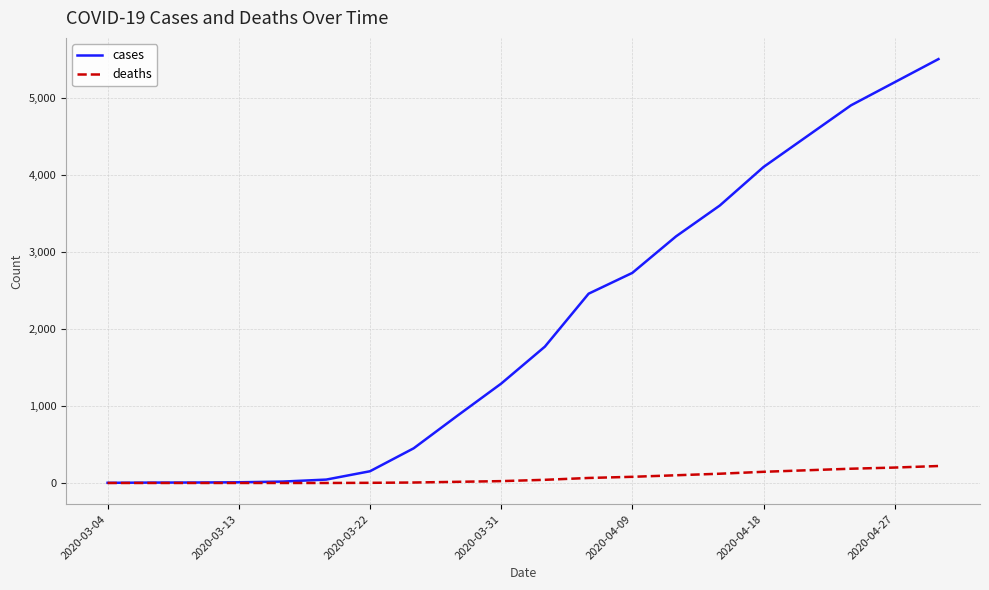

What is the maximum value shown in the chart?

5500